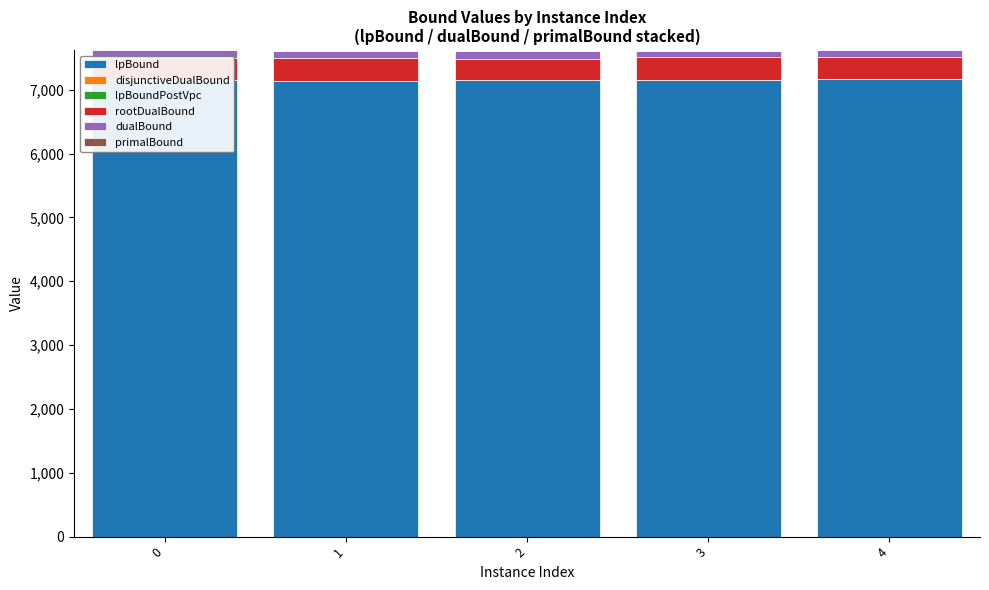

True or false: lpBound has a value of 7155.0 at 0.

True